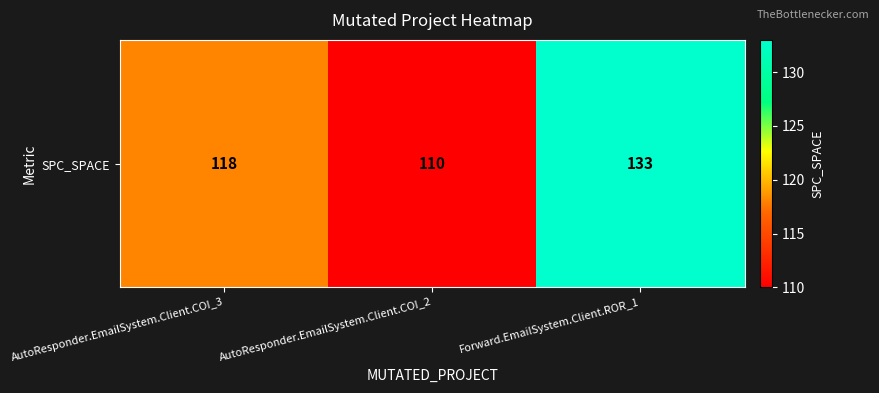

Between Forward.EmailSystem.Client.ROR_1 and AutoResponder.EmailSystem.Client.COI_2, which is larger?

Forward.EmailSystem.Client.ROR_1